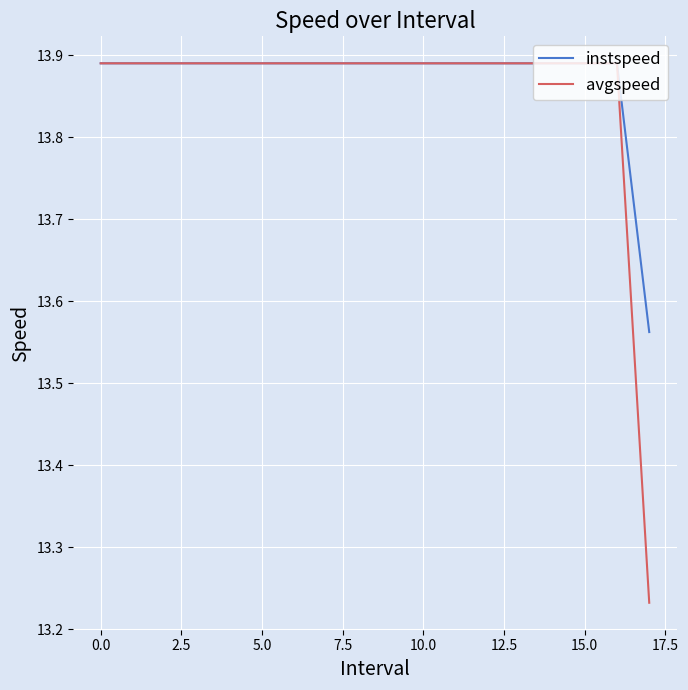

Which series has the largest range (max minus min)?

avgspeed